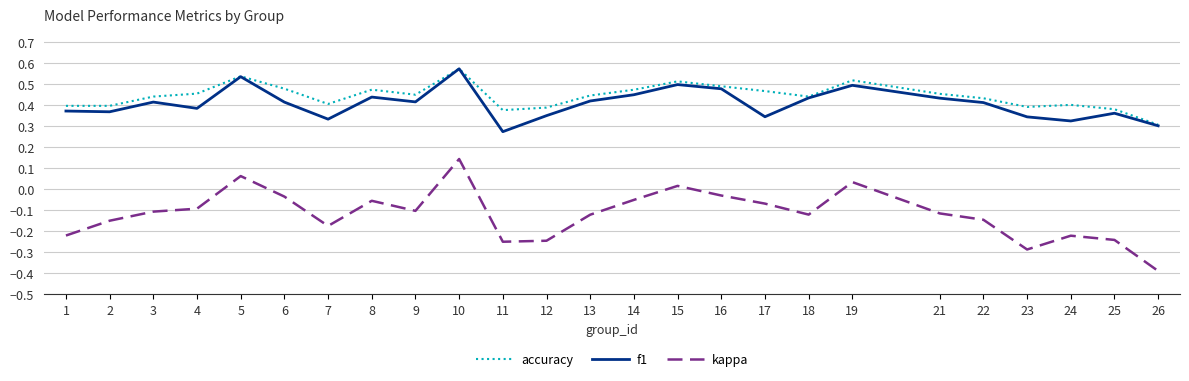

At how many categories does at least one series exceed 0?

25